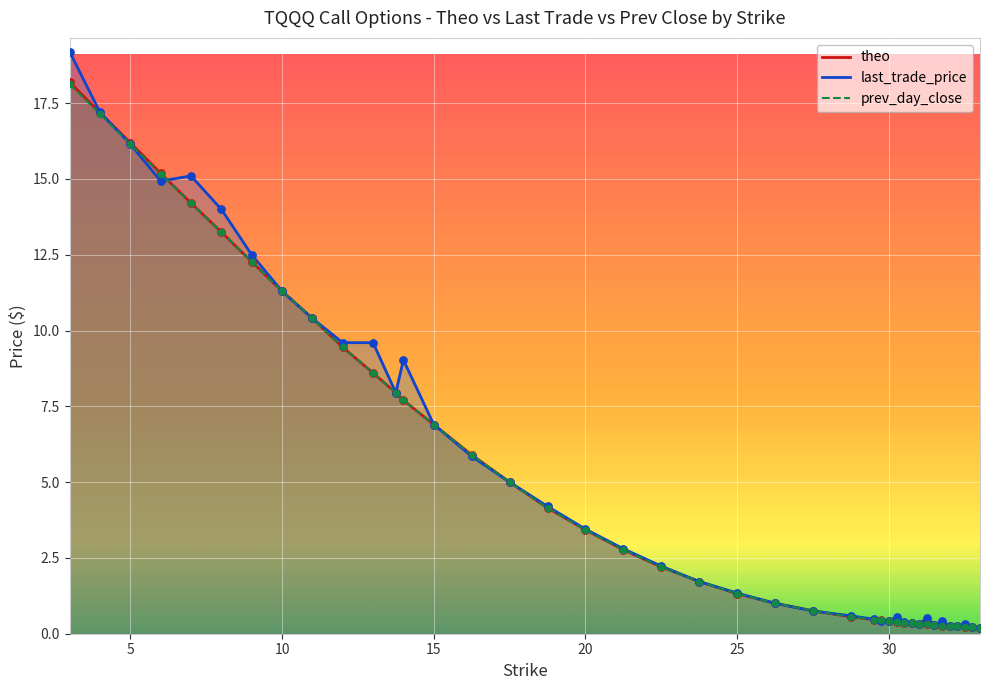

Which series has the largest range (max minus min)?

last_trade_price